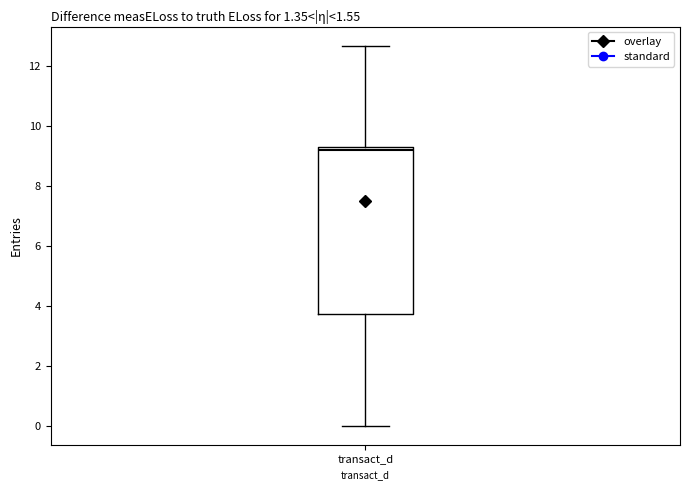

Where does the upper whisker of the box for transact_d end on the y-axis? The values are not printed on the chart, so give them approximately, as read against the axis.

12.6